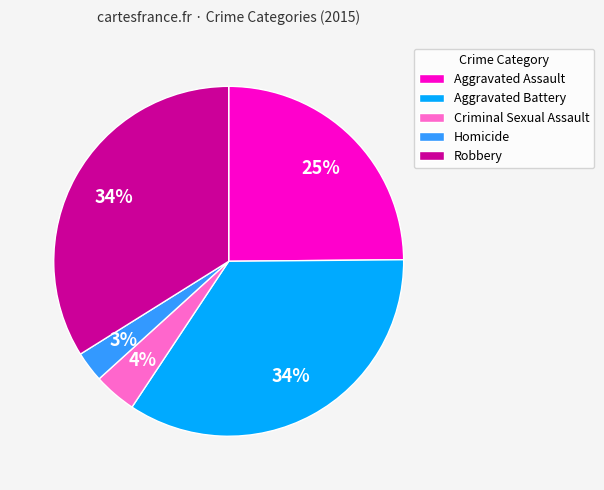

How many slices are in this pie chart?

5